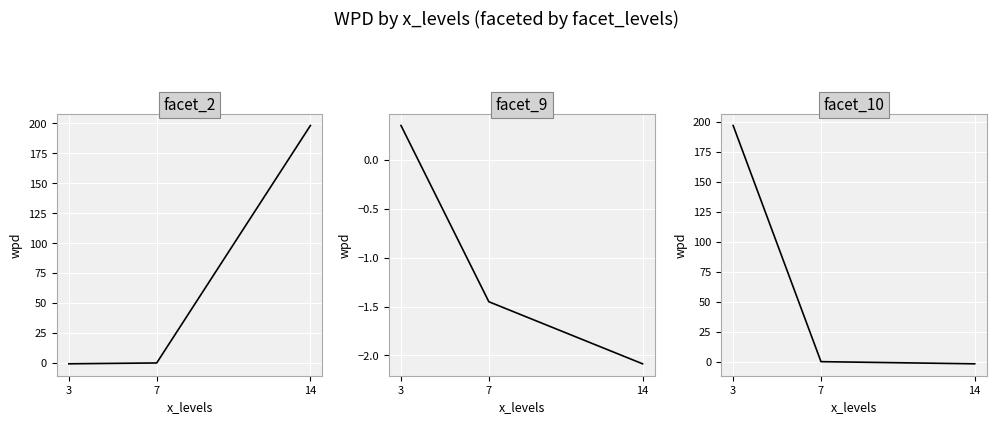

What is the minimum value shown in the chart?

-2.1